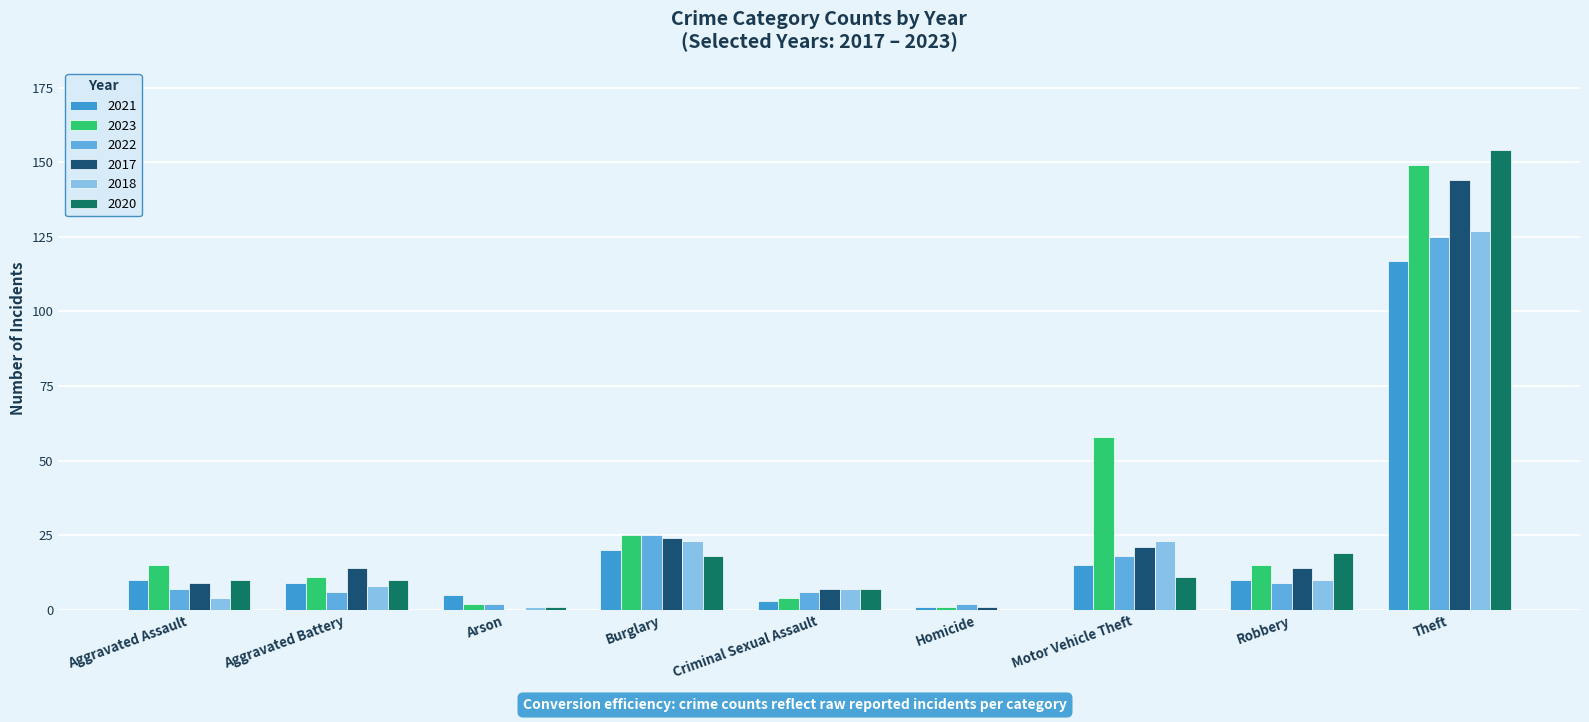

How many groups of bars are there?

9